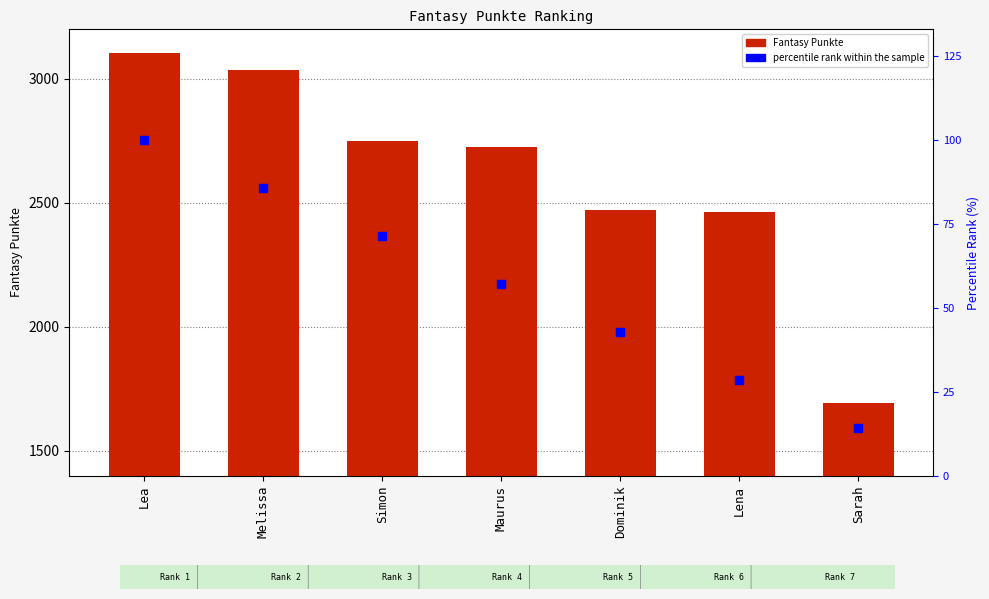

At which category is the sum across all series the highest?

Lea